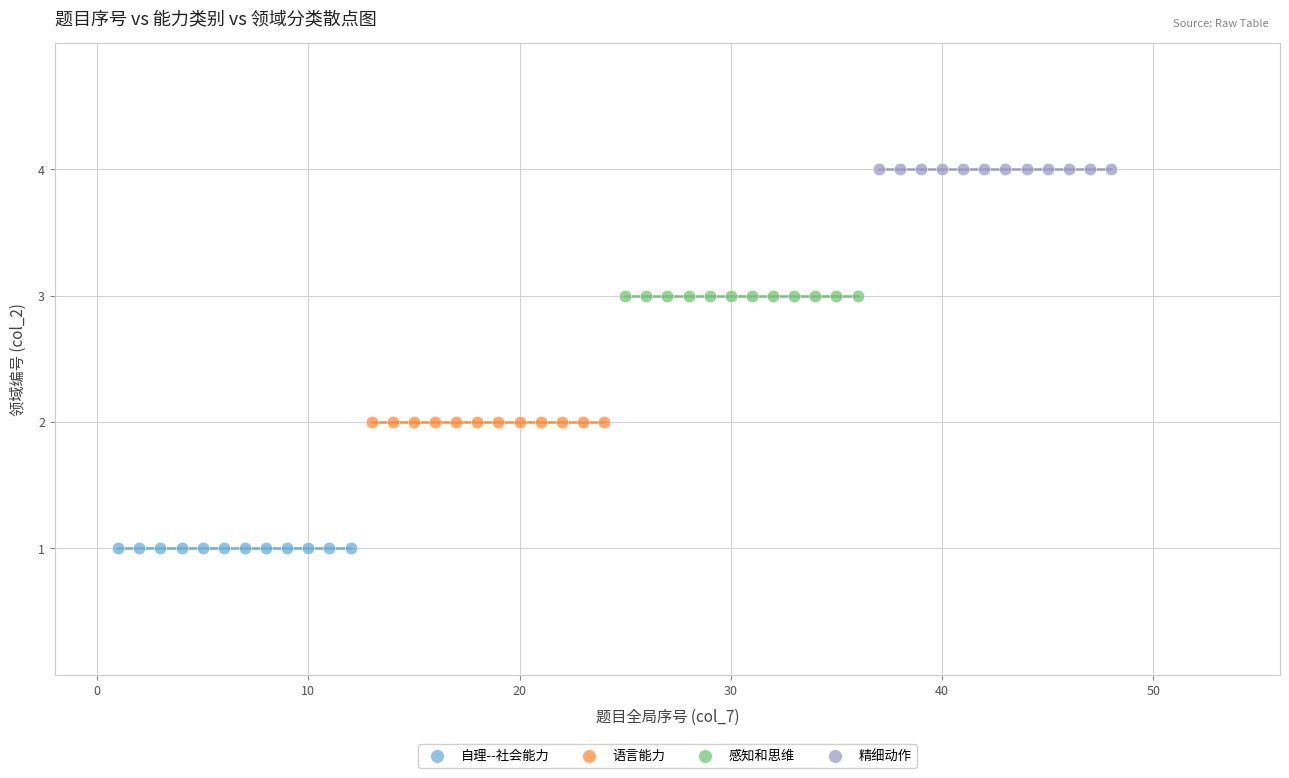

Which series contains the lowest Y value?

自理--社会能力